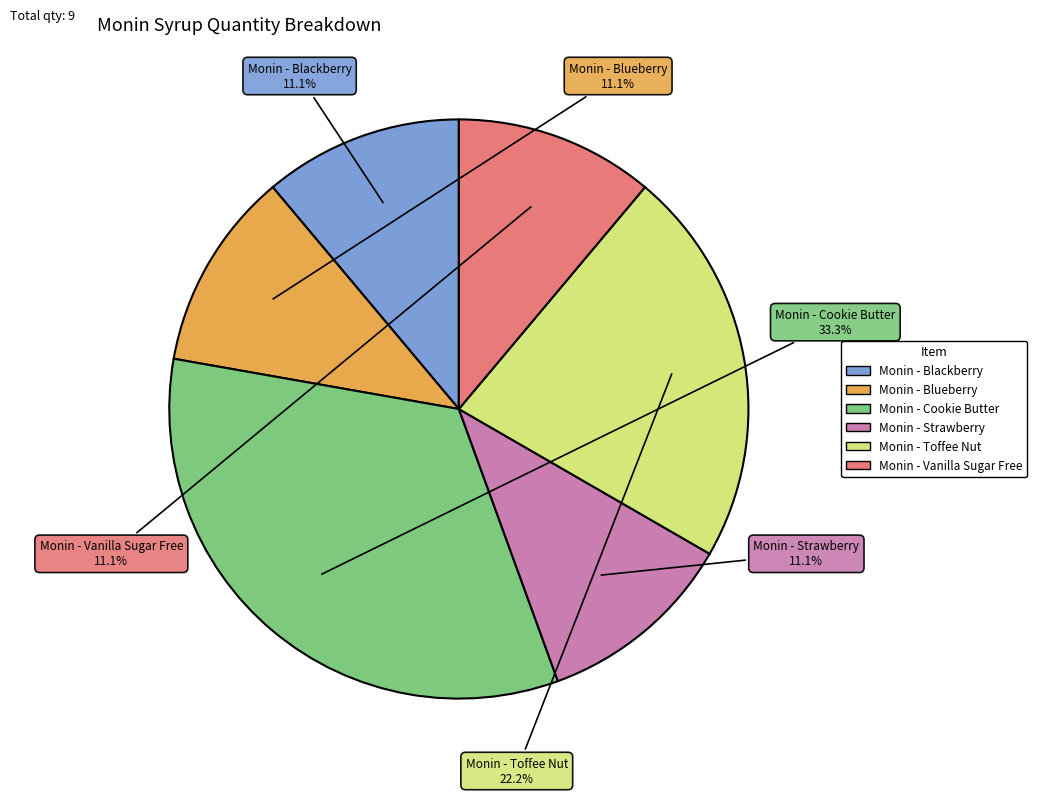

How much of the chart is everything except Monin - Blueberry?

88.9%